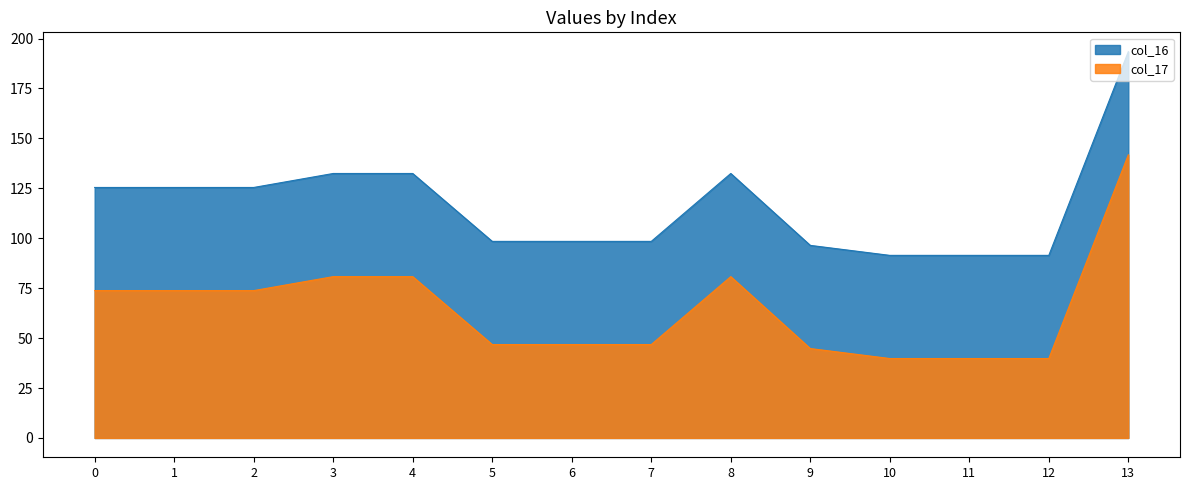

Between 10 and 13, which series saw the biggest shift?

col_16